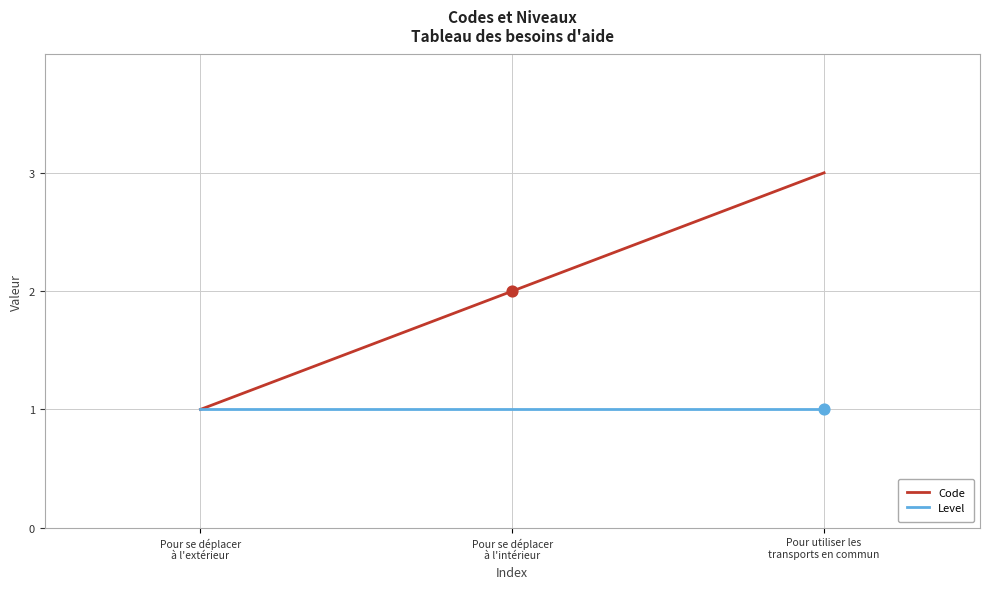

At which category is the sum across all series the highest?

Pour utiliser les
transports en commun